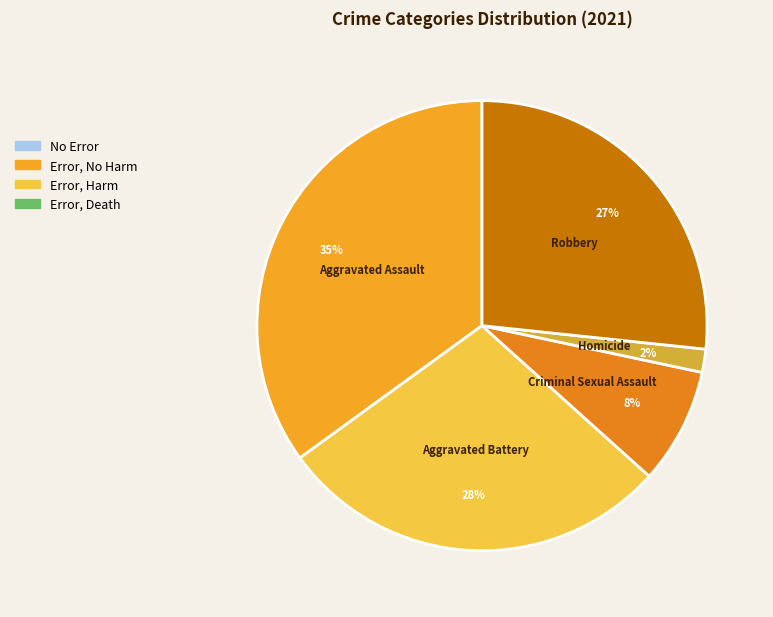

Does any single category account for the majority?

No